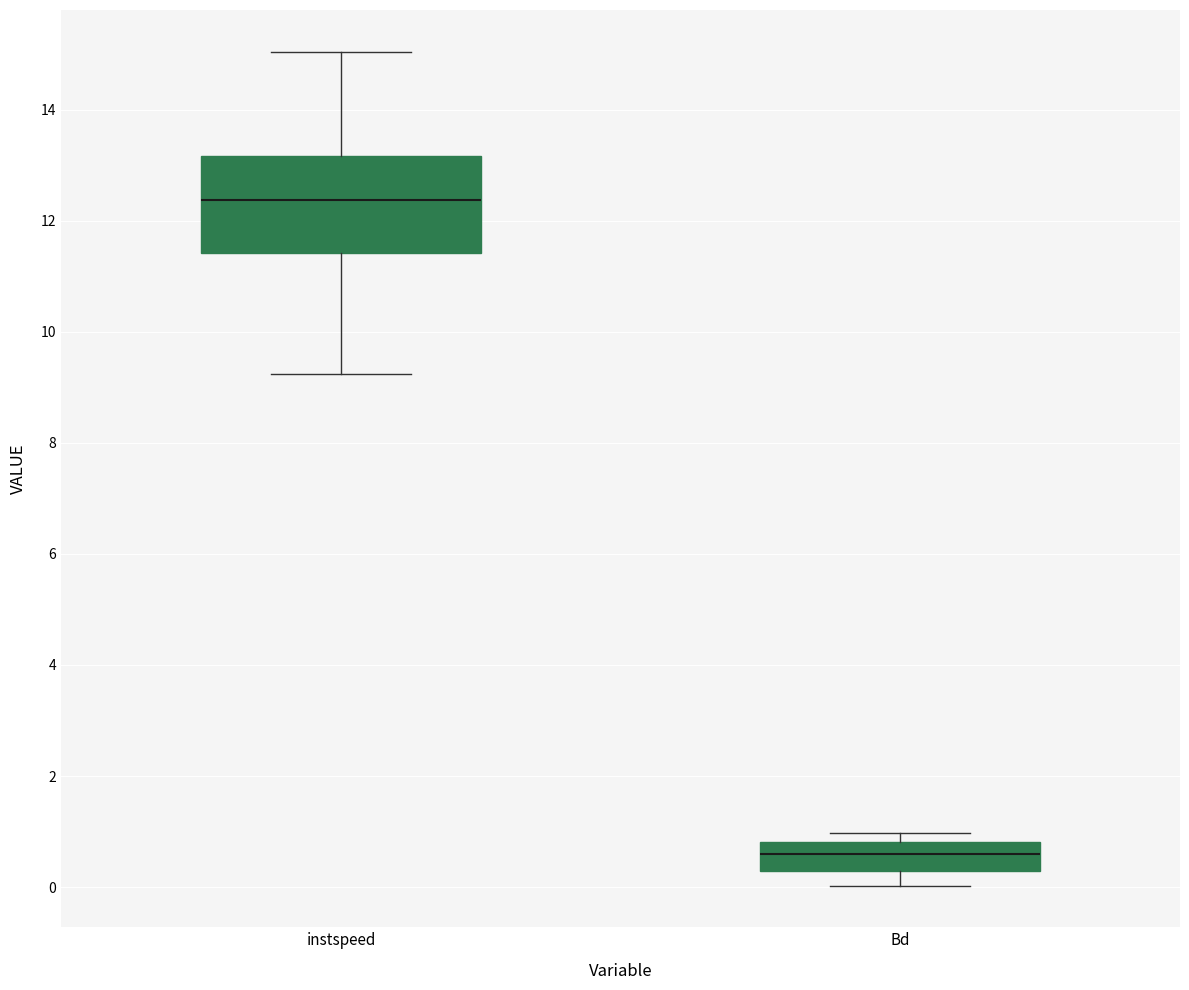

Where does the lower whisker of the box for instspeed end on the y-axis? The values are not printed on the chart, so give them approximately, as read against the axis.

9.2